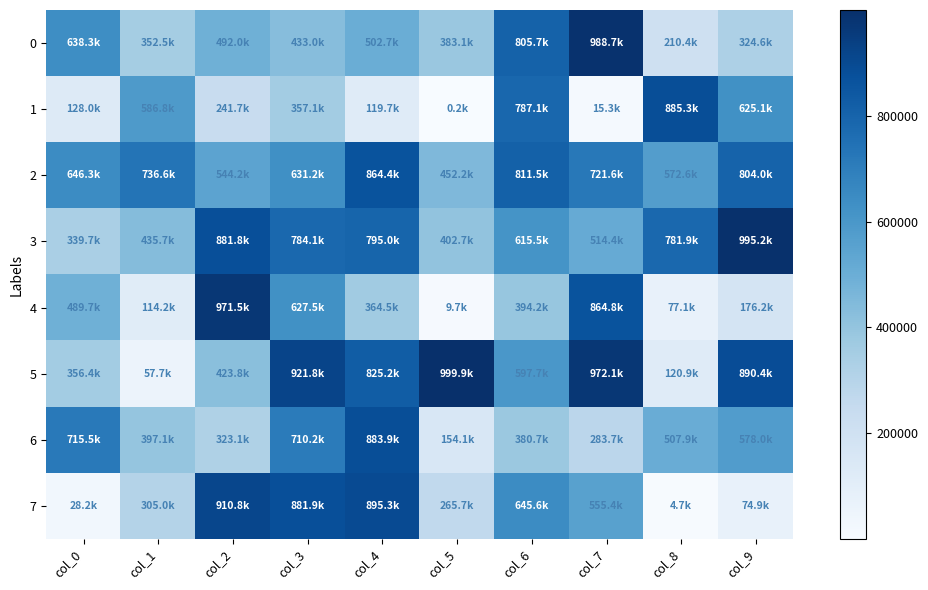

What is the difference between the highest and lowest values at col_1?

678883